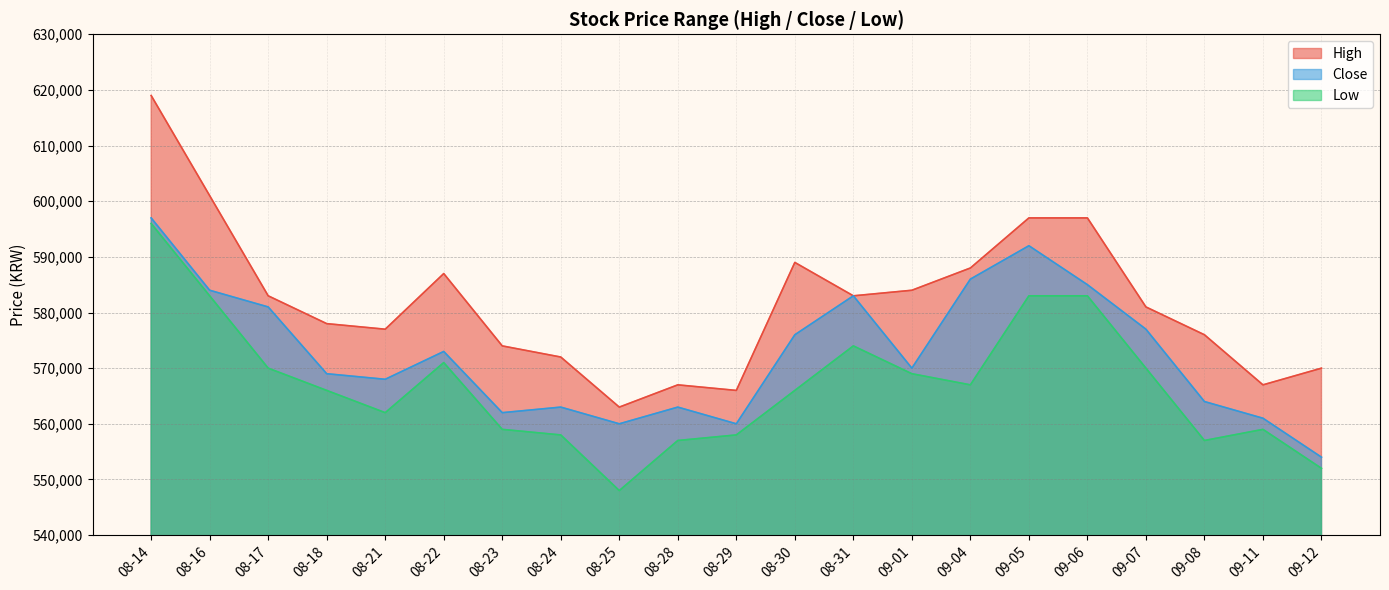

Which has a higher value, 08-14 or 09-04?

08-14